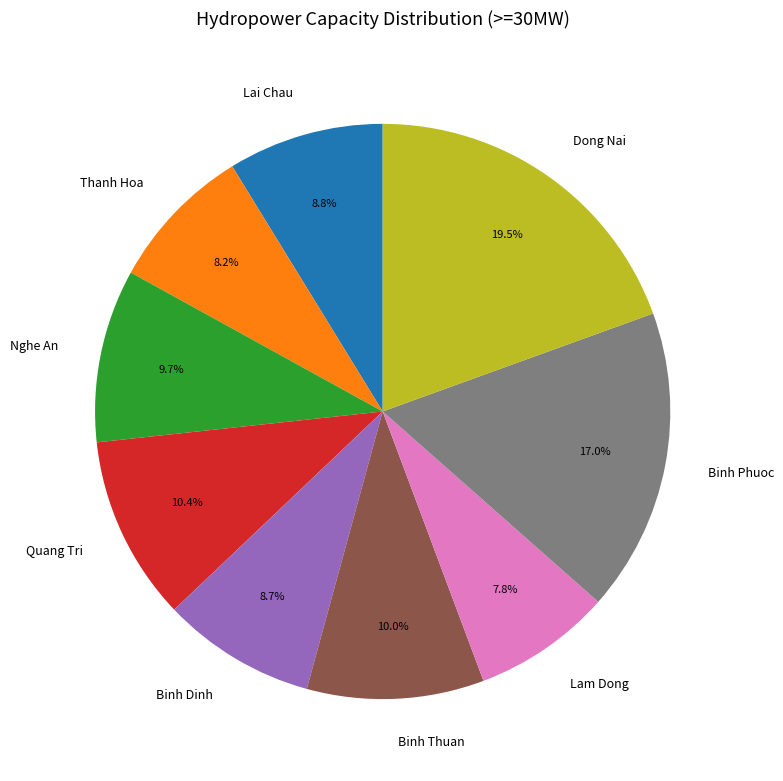

How many segments does this pie chart have?

9